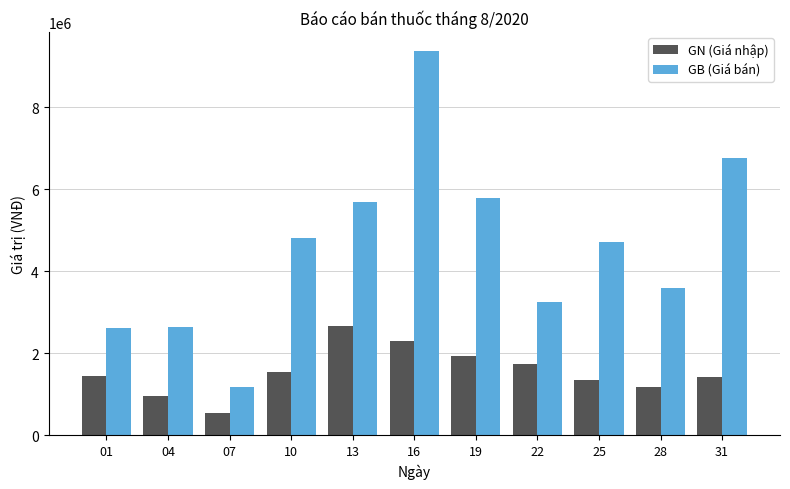

What are all the series names shown in the legend?

GN (Giá nhập), GB (Giá bán)